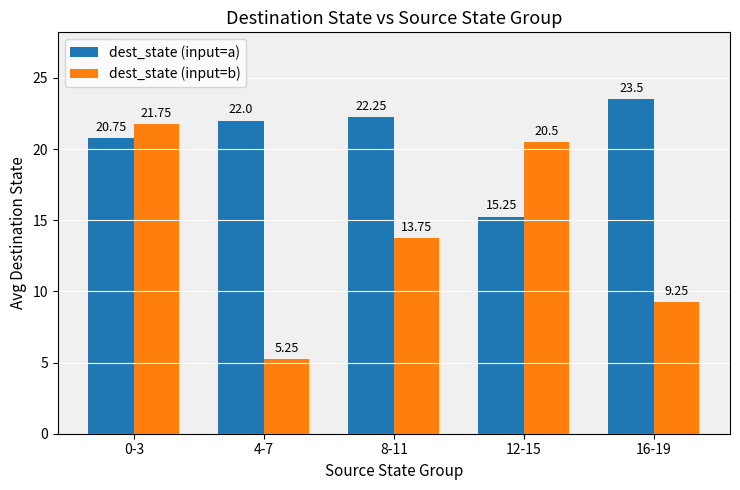

Which label corresponds to the largest value in the chart?

16-19